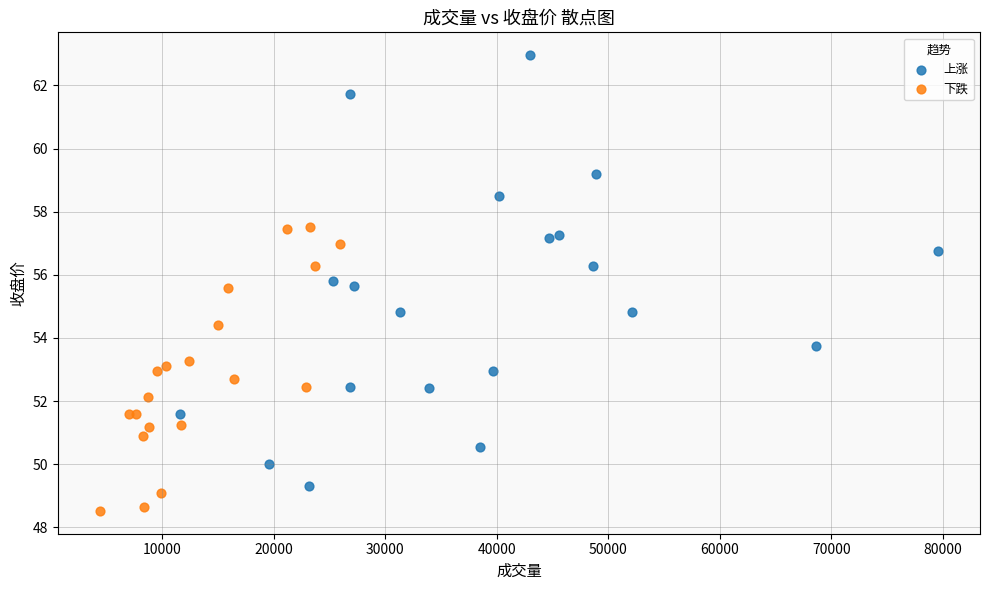

Which series contains the lowest Y value?

下跌